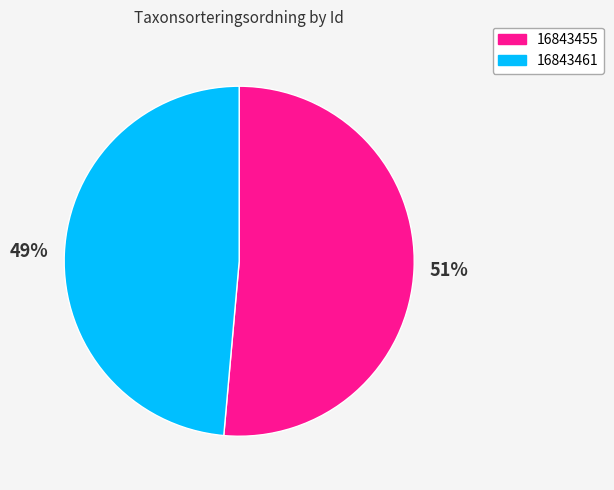

The 16843461 slice represents 49% of the pie. True or false?

True